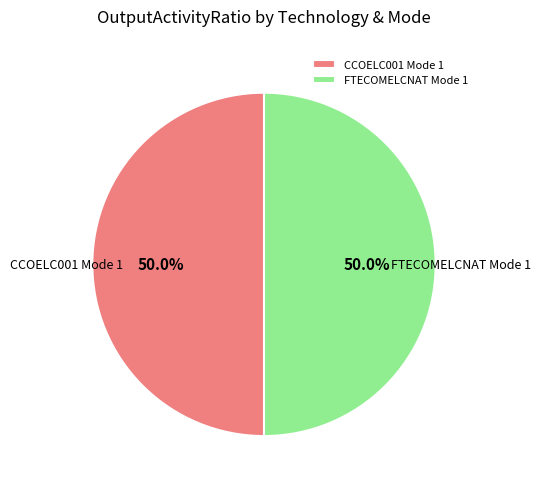

True or false: FTECOMELCNAT Mode 1 accounts for 50% of the total.

True